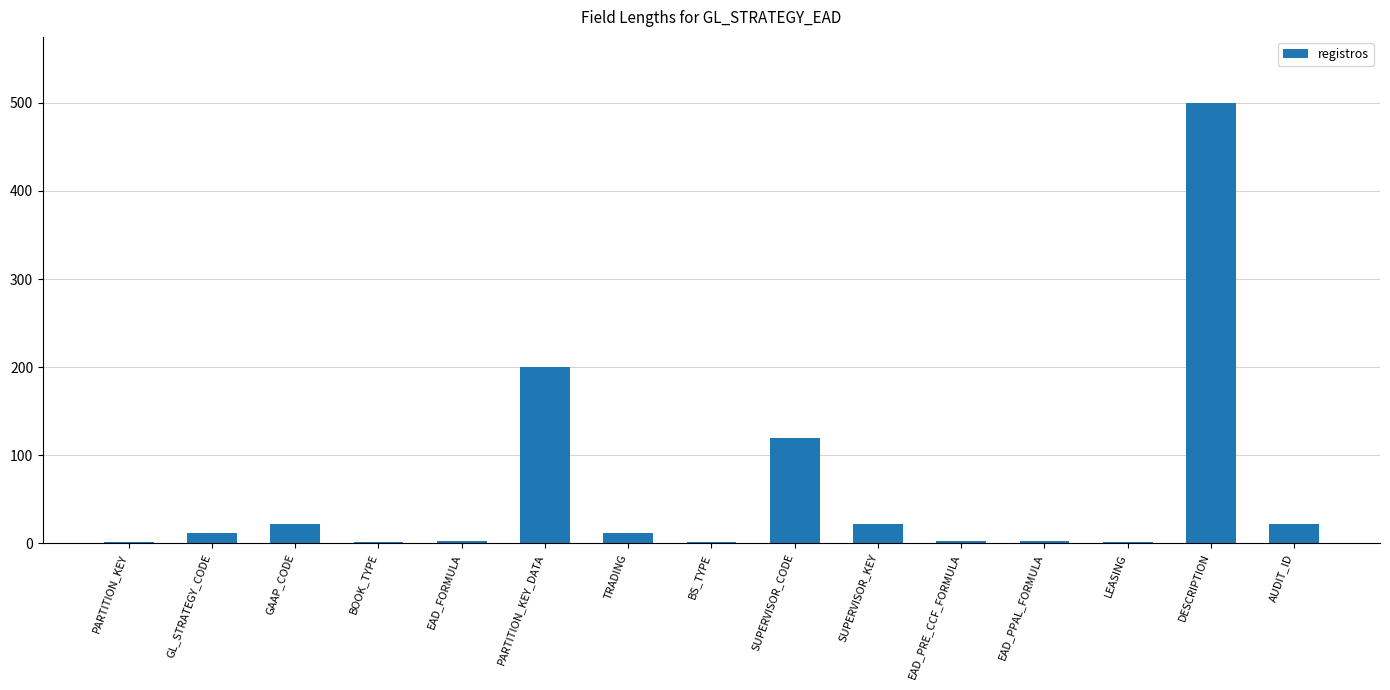

What is the ratio of the value at SUPERVISOR_CODE to the value at EAD_PRE_CCF_FORMULA?

40.0